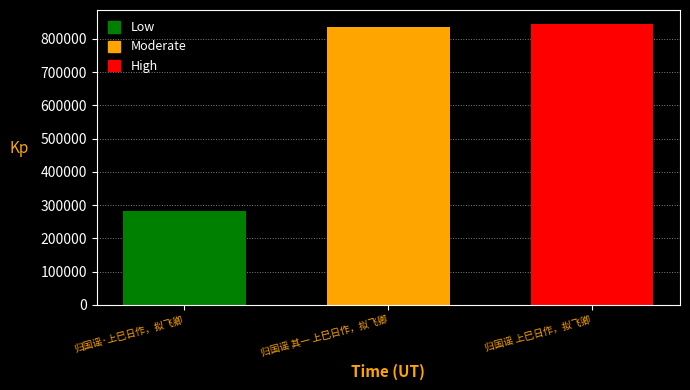

What is the minimum value shown in the chart?

283530